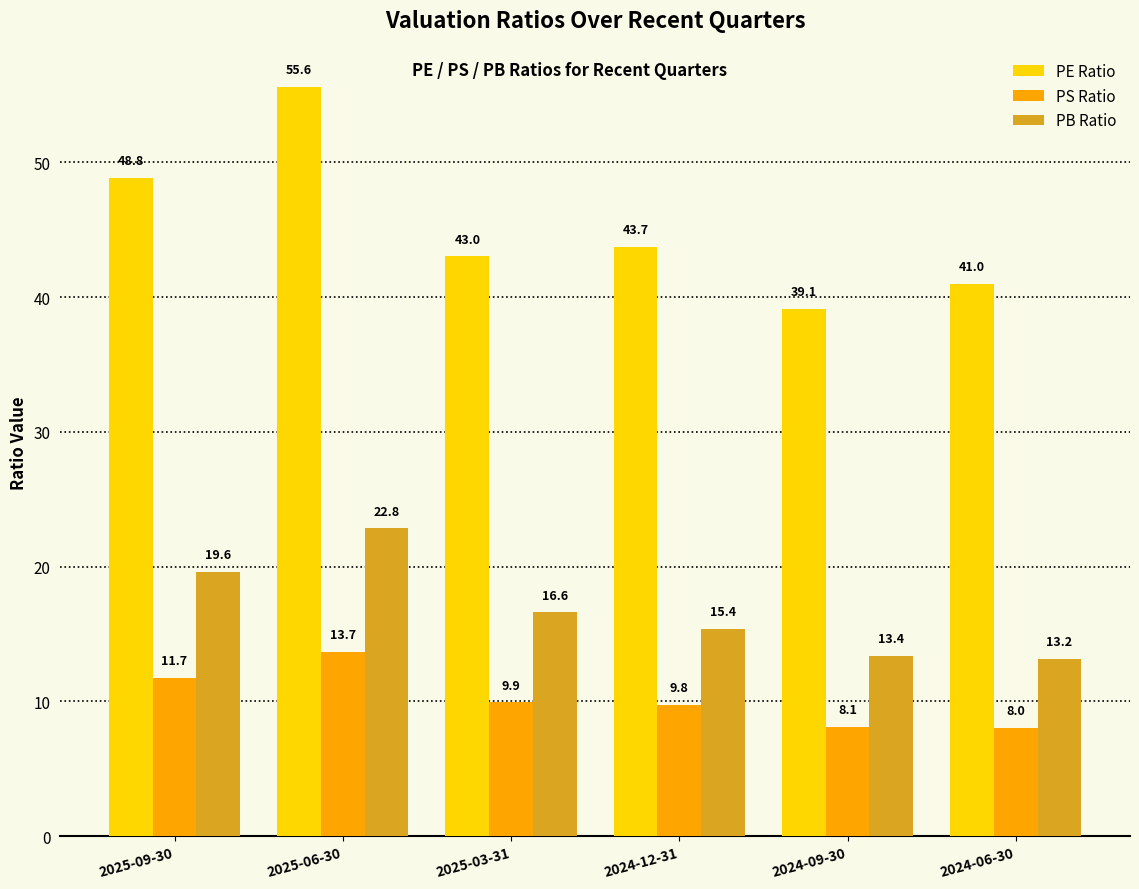

What is the sum of all PS Ratio values?

61.2